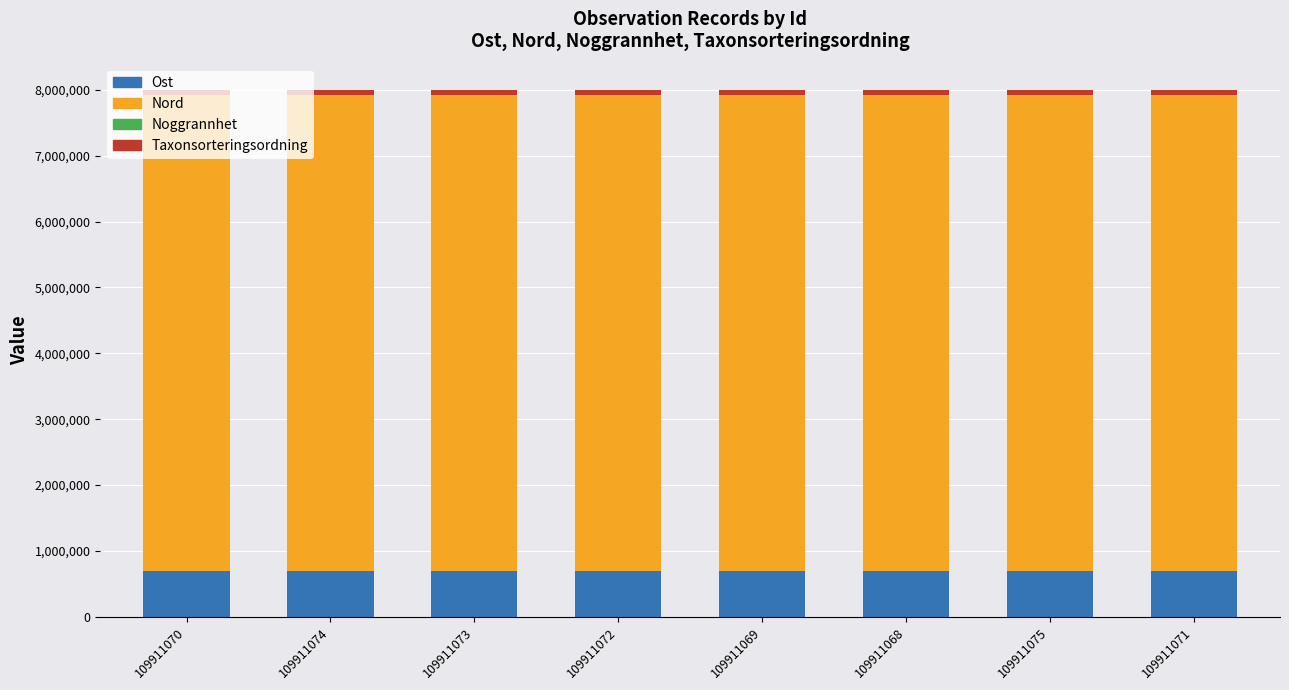

Does the chart contain stacked bars?

Yes